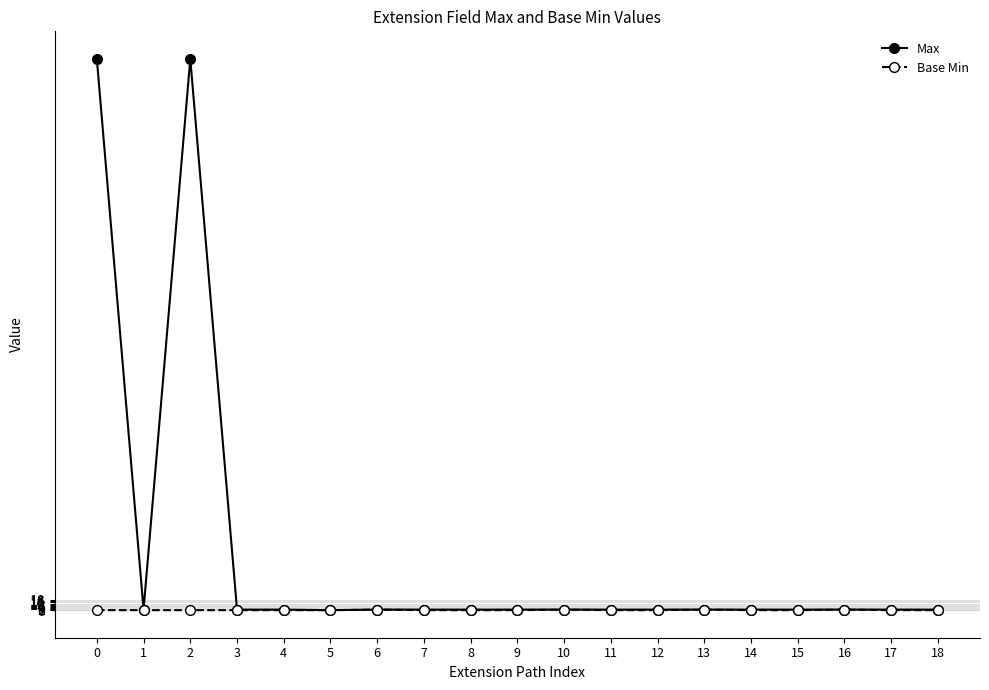

At which category does Max reach its first local valley?

1